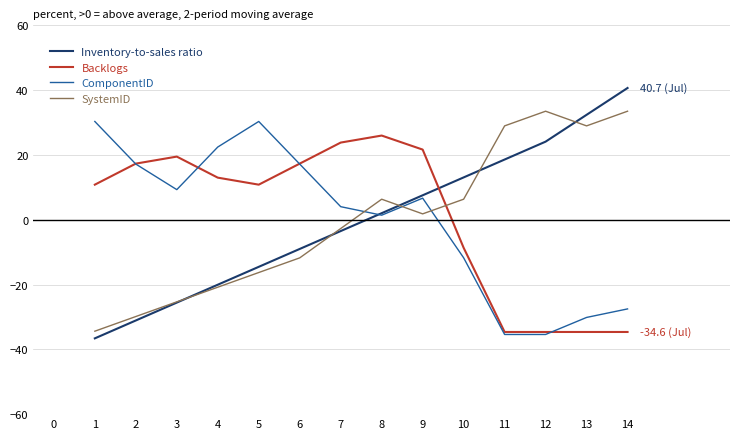

At which category does ComponentID reach its first local valley?

3